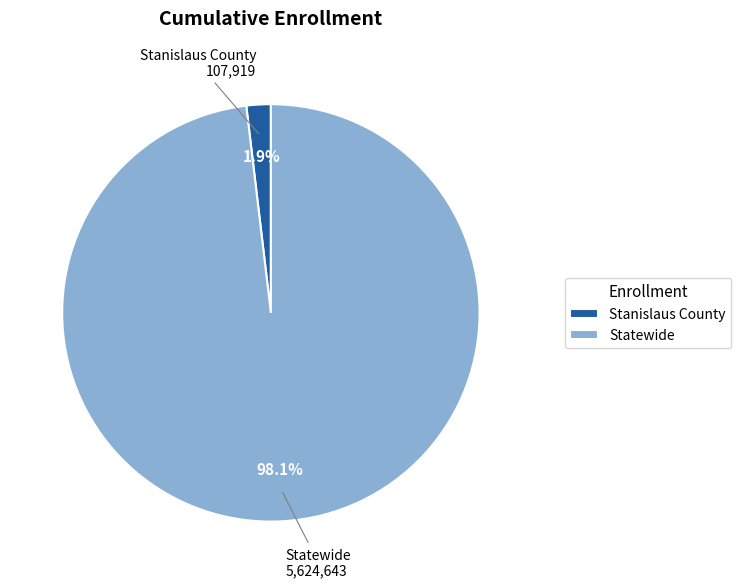

Between Statewide and Stanislaus County, which is larger?

Statewide